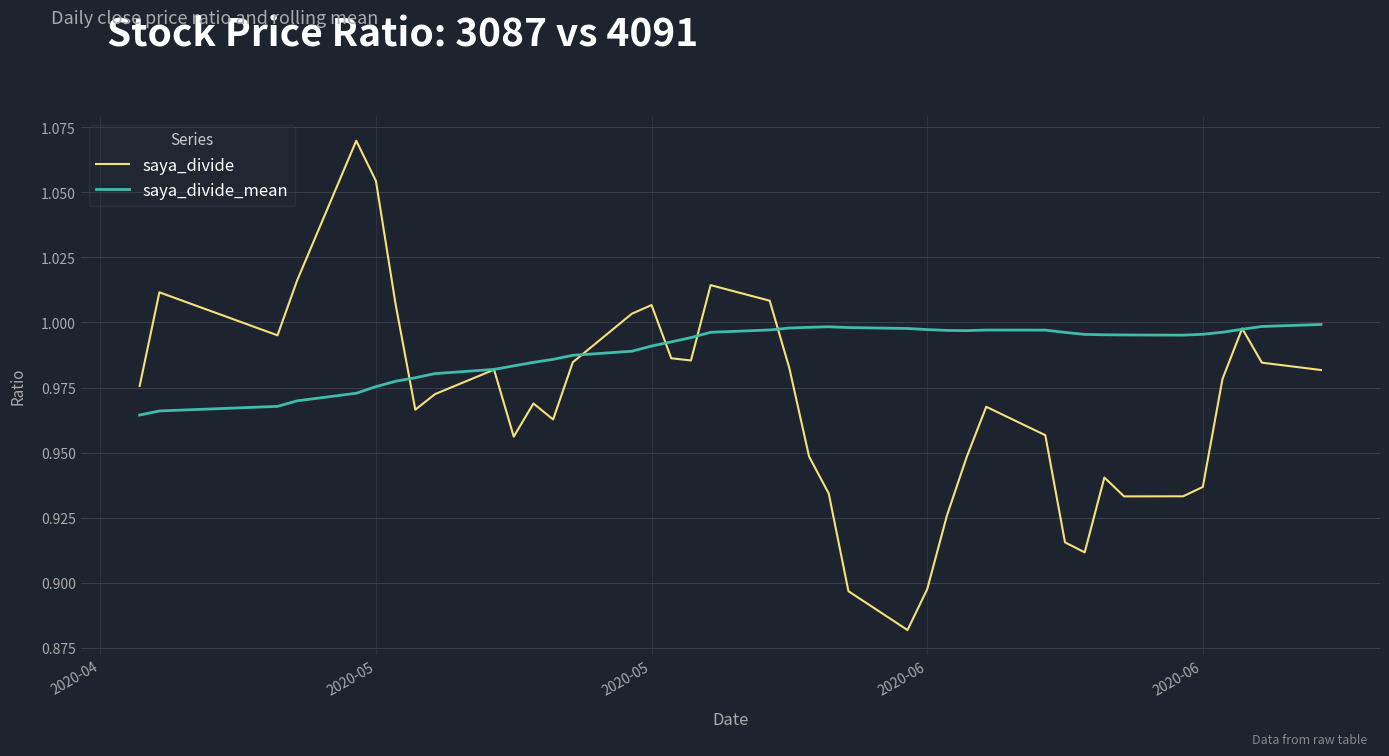

What is the sum of all saya_divide_mean values?

39.6